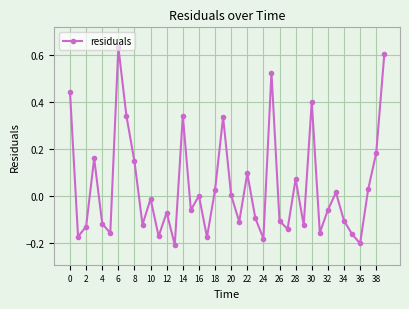

What is the difference between the second highest and minimum values?

0.8